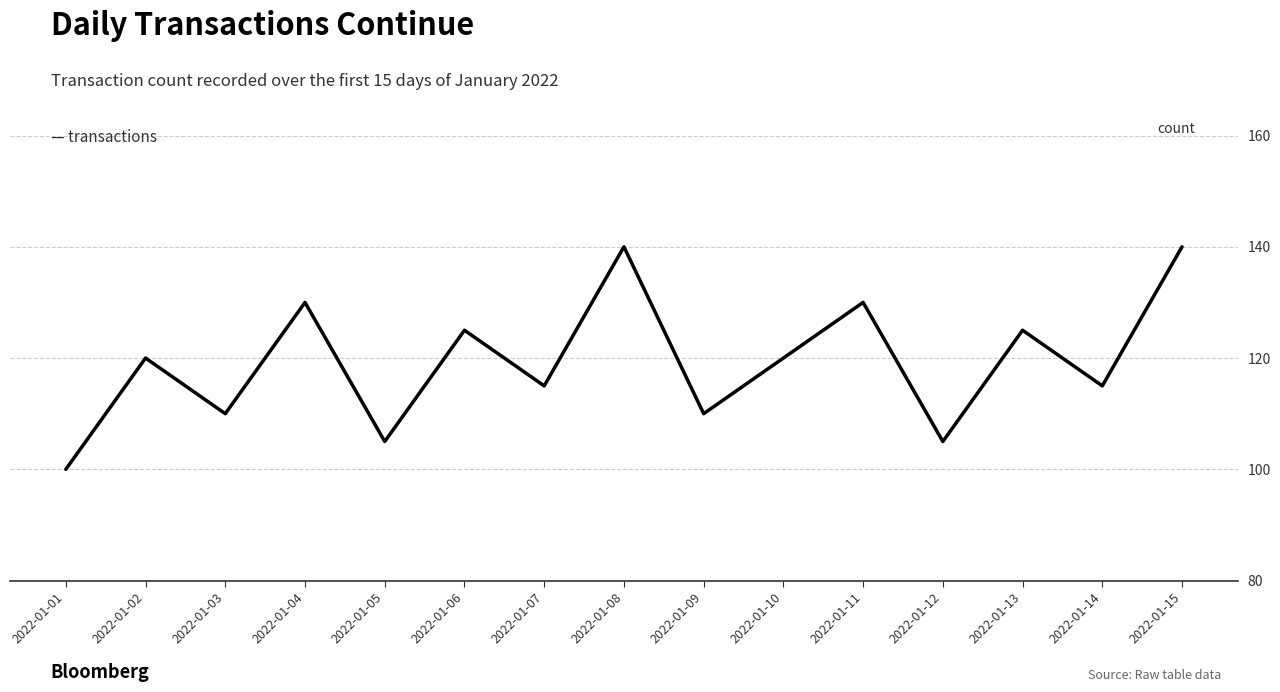

True or false: the data shows 189 at 2022-01-13.

False